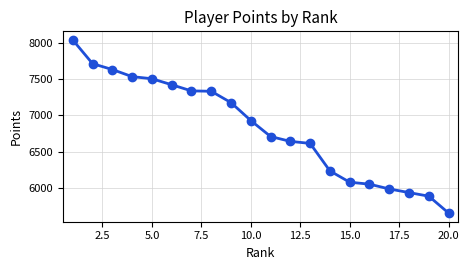

What is the average value?

6820